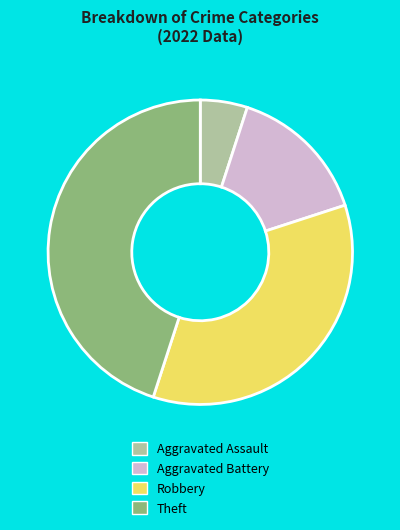

The Robbery slice represents 28% of the pie. True or false?

False